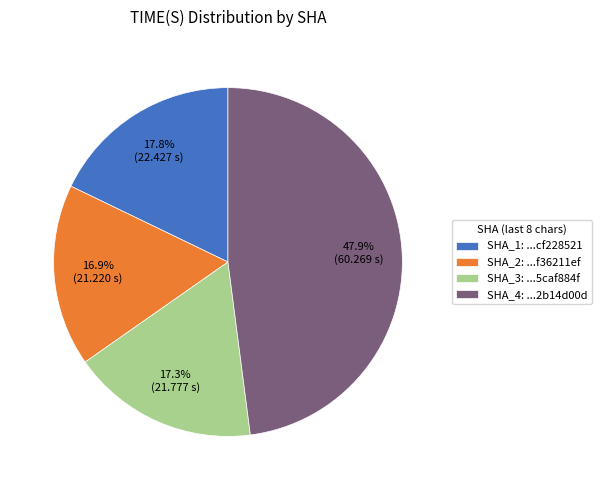

Is there a majority slice in this chart?

No